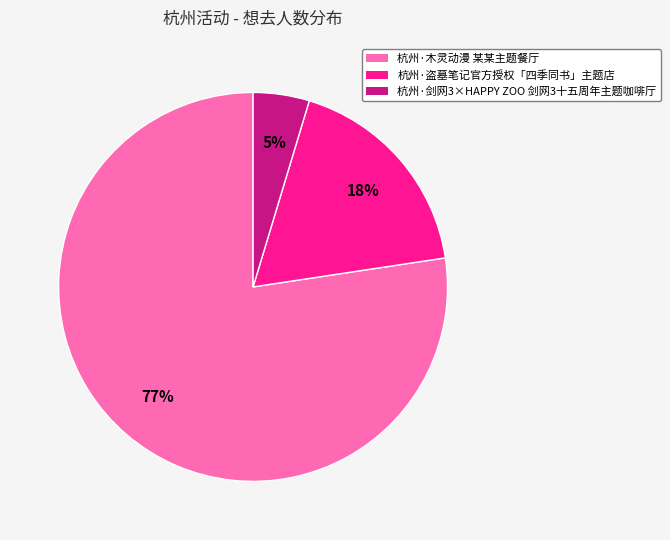

How many slices are in this pie chart?

3